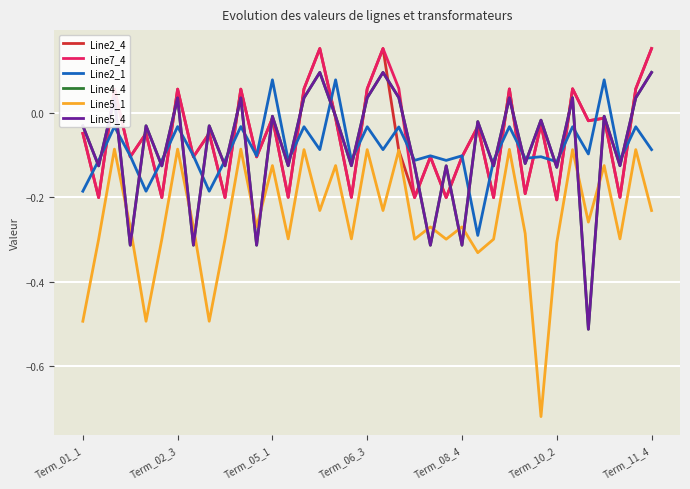

How many lines are shown in the chart?

6